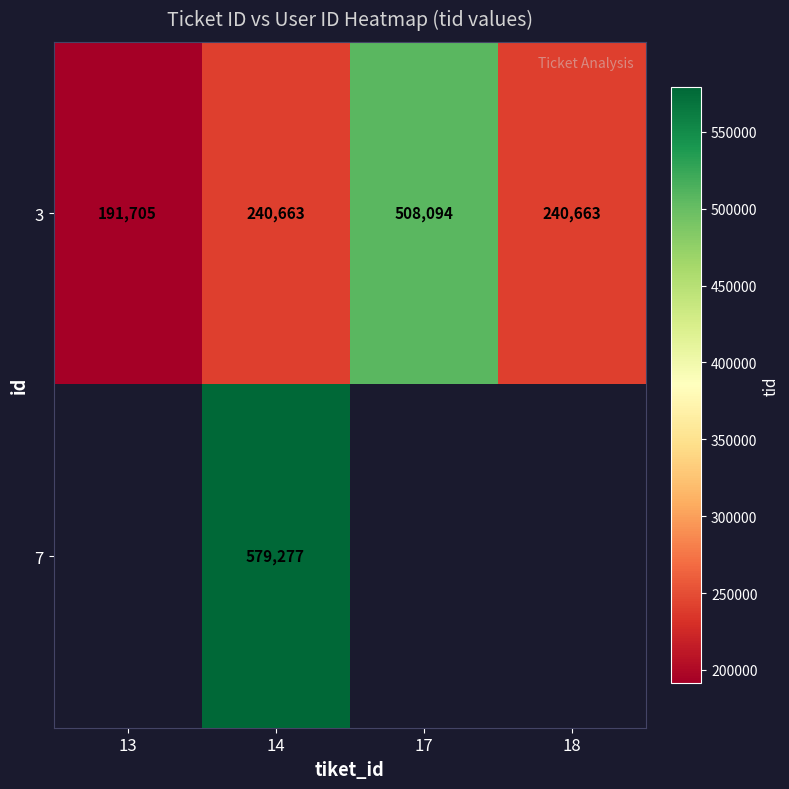

What is the average value of the 3 series?

295281